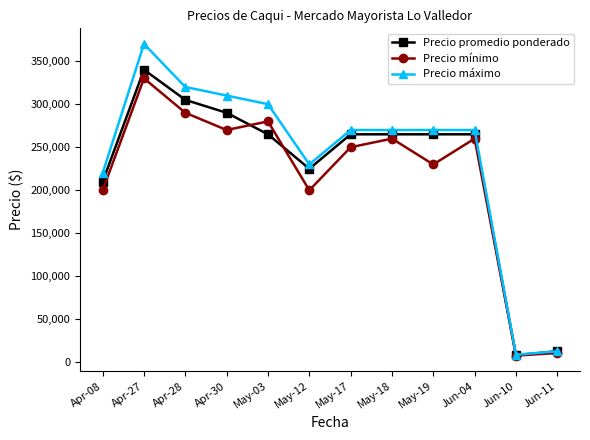

What is the label of the 8th point from the left?

May-18